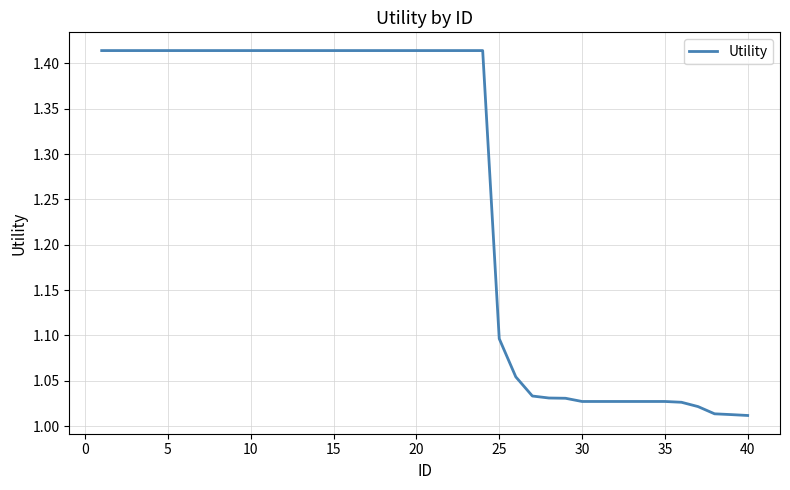

What is the difference between the maximum and minimum values?

0.4